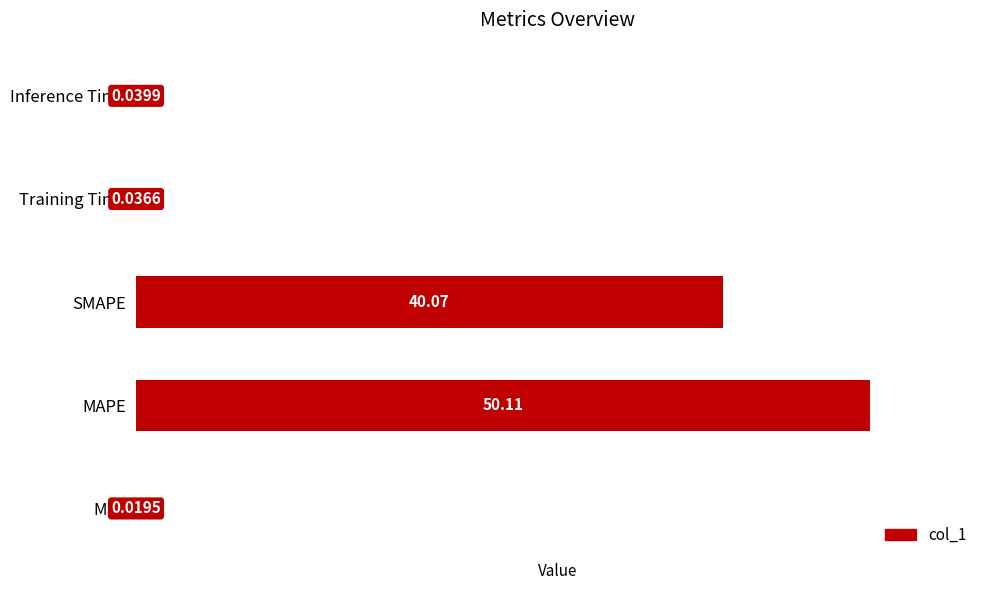

At which label is the value closest to 25?

SMAPE